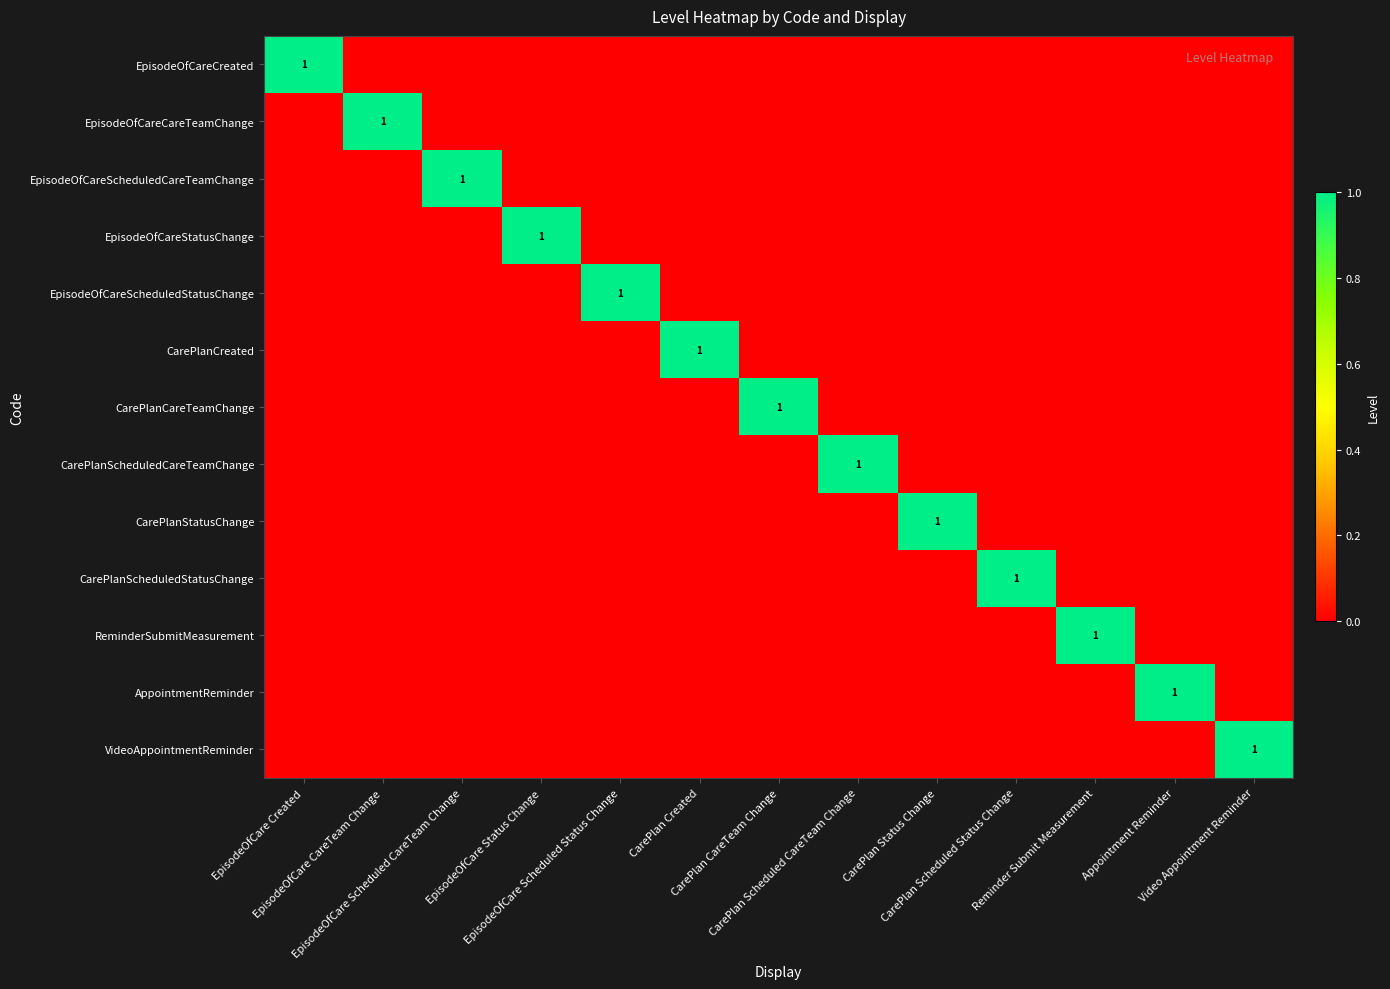

Which series has the largest total across all categories?

EpisodeOfCareCreated